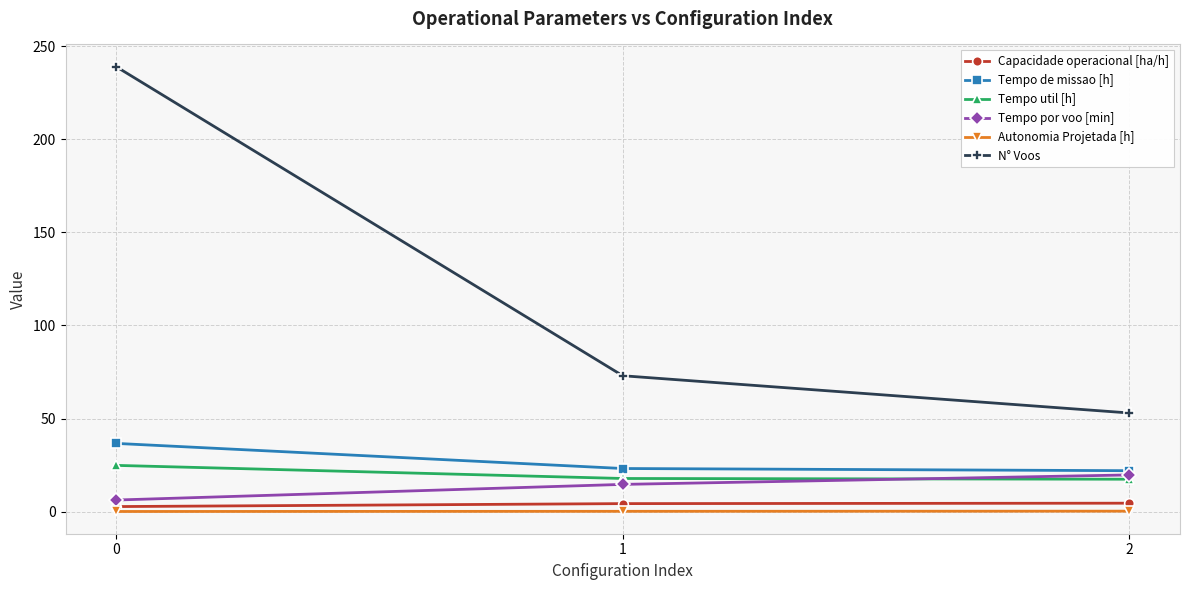

What are all the series names shown in the legend?

Capacidade operacional [ha/h], Tempo de missao [h], Tempo util [h], Tempo por voo [min], Autonomia Projetada [h], N° Voos